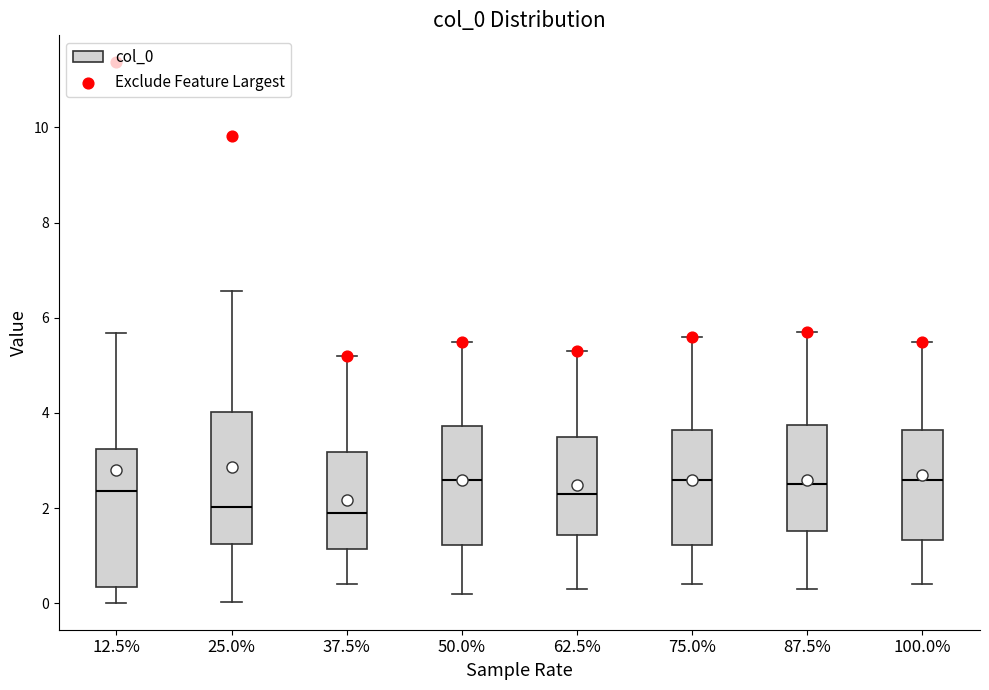

Reading left to right, transcribe this box plot: for each box, give where its median line is, the range the box spans, and where its two whiskers end, as read against the y-axis. The values are not printed on the chart, so give them approximately, as read against the axis.

12.5%: median 2.4, box 0.4 to 3.2, whiskers 0.0 to 5.6
25.0%: median 2.0, box 1.2 to 4.0, whiskers 0.0 to 6.6
37.5%: median 2.0, box 1.2 to 3.2, whiskers 0.4 to 5.2
50.0%: median 2.6, box 1.2 to 3.8, whiskers 0.2 to 5.6
62.5%: median 2.4, box 1.4 to 3.6, whiskers 0.4 to 5.4
75.0%: median 2.6, box 1.2 to 3.6, whiskers 0.4 to 5.6
87.5%: median 2.6, box 1.6 to 3.8, whiskers 0.4 to 5.8
100.0%: median 2.6, box 1.4 to 3.6, whiskers 0.4 to 5.6